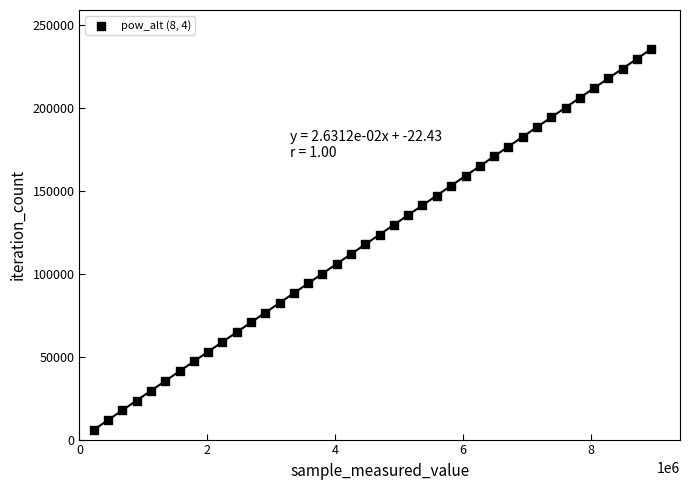

What is the range of X values (max minus min)?

8725955